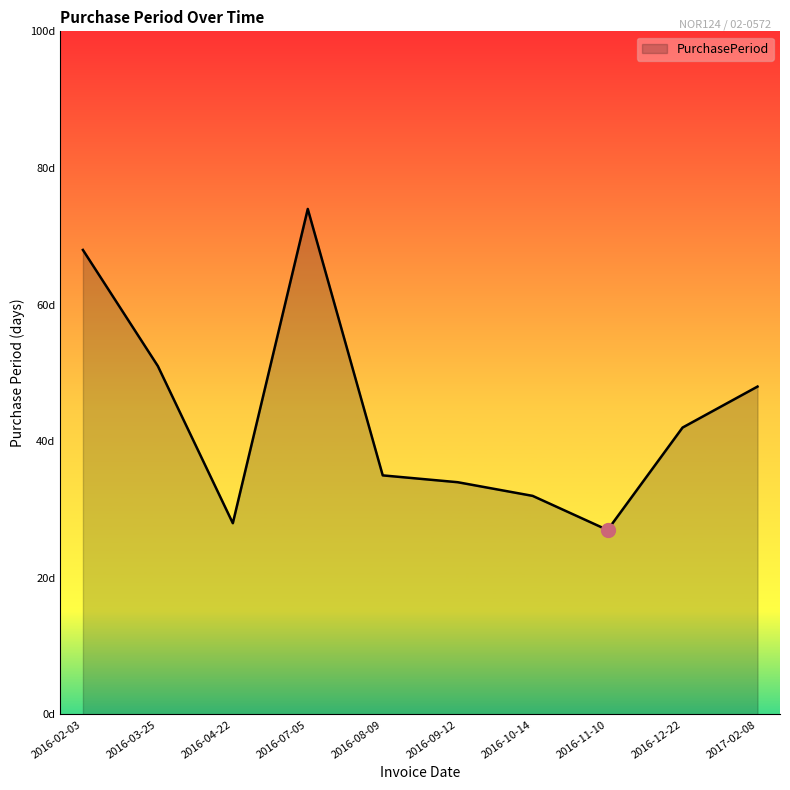

How many interior local valleys (lower than both neighbors) does the data have?

2